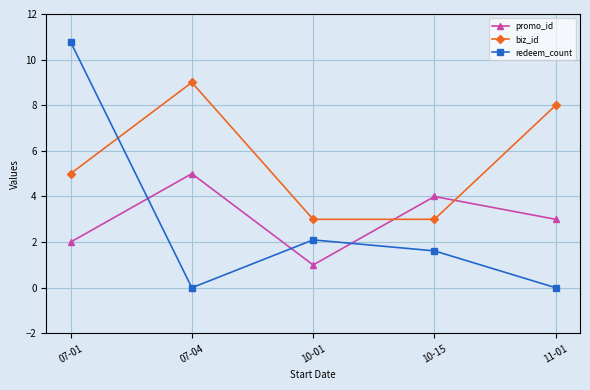

Reading left to right, transcribe all the data shown in this chart.

promo_id: 2.0	5.0	1.0	4.0	3.0
biz_id: 5.0	9.0	3.0	3.0	8.0
redeem_count: 10.8	0.0	2.1	1.6	0.0